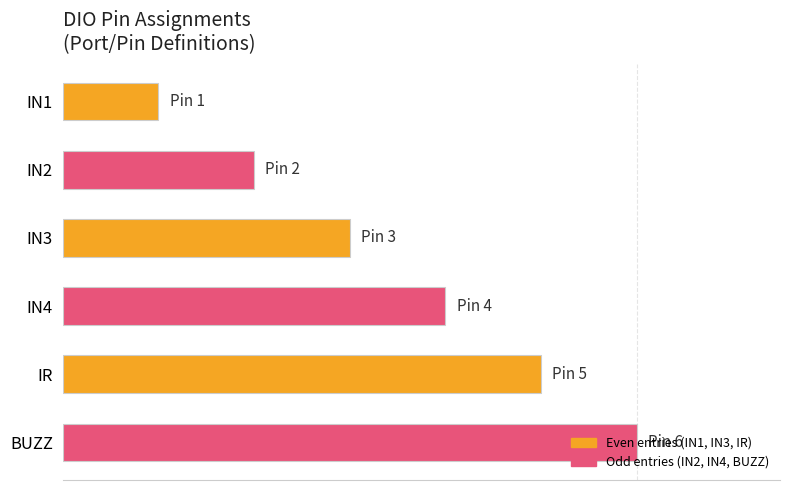

How many bars are there in total?

6